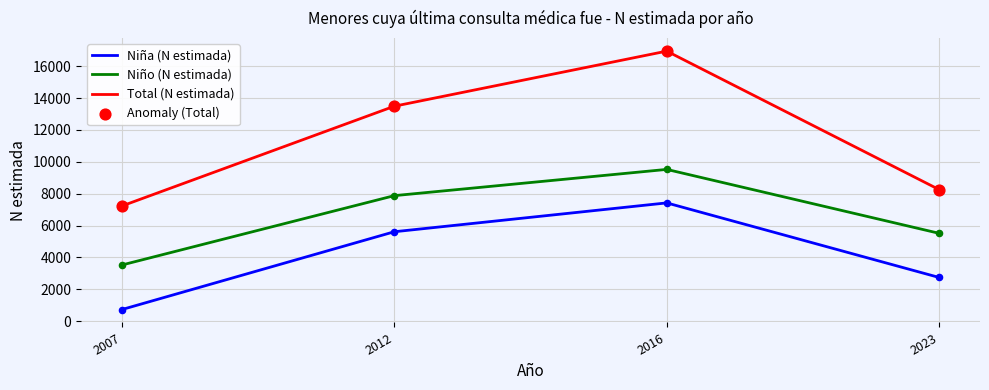

At how many categories does at least one series exceed 16255?

1